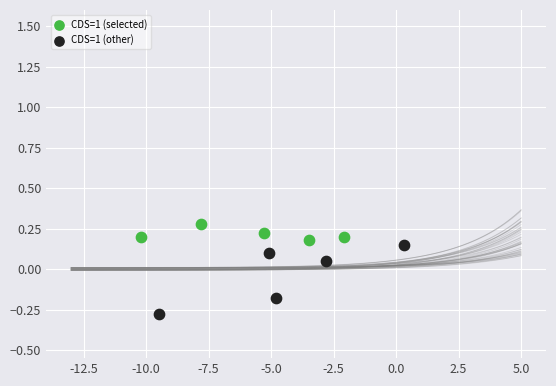

Which series reaches the maximum Y coordinate?

CDS=1 (selected)